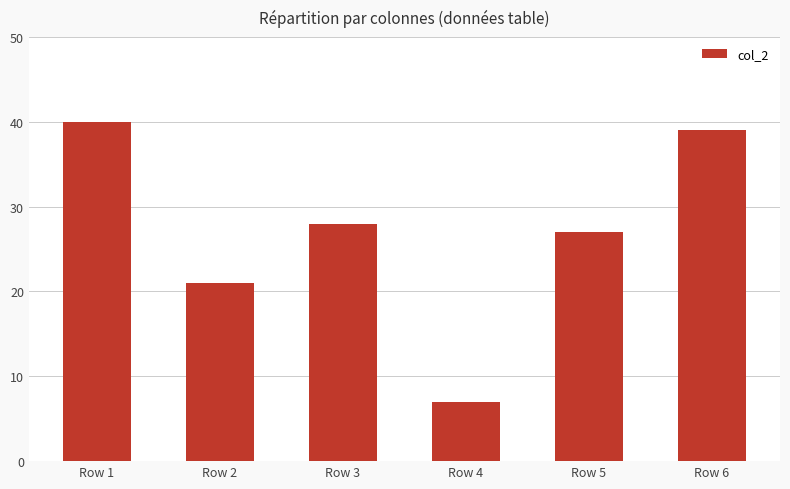

Rank the categories by value from lowest to highest.

Row 4, Row 2, Row 5, Row 3, Row 6, Row 1